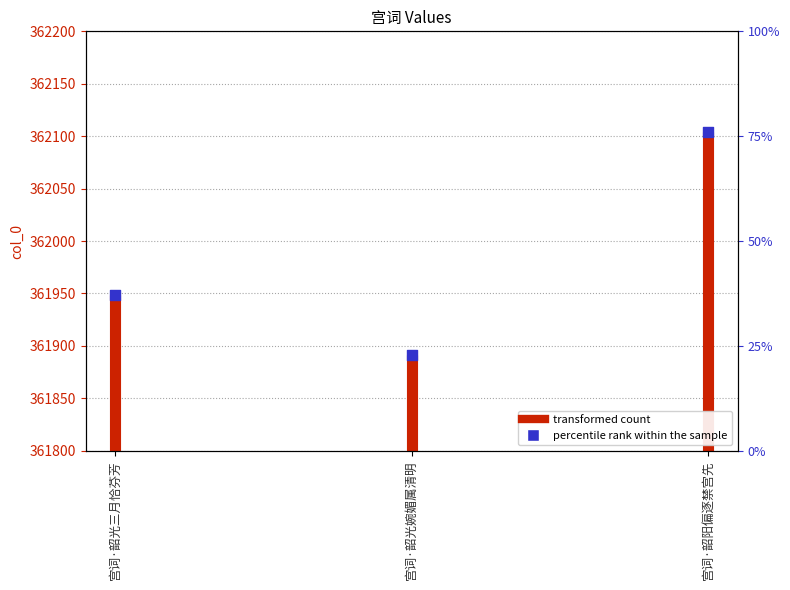

What is the ratio of the value at 宫词·韶阳偏逐禁宫先 to the value at 宫词·韶光婉媚属清明?

1.0